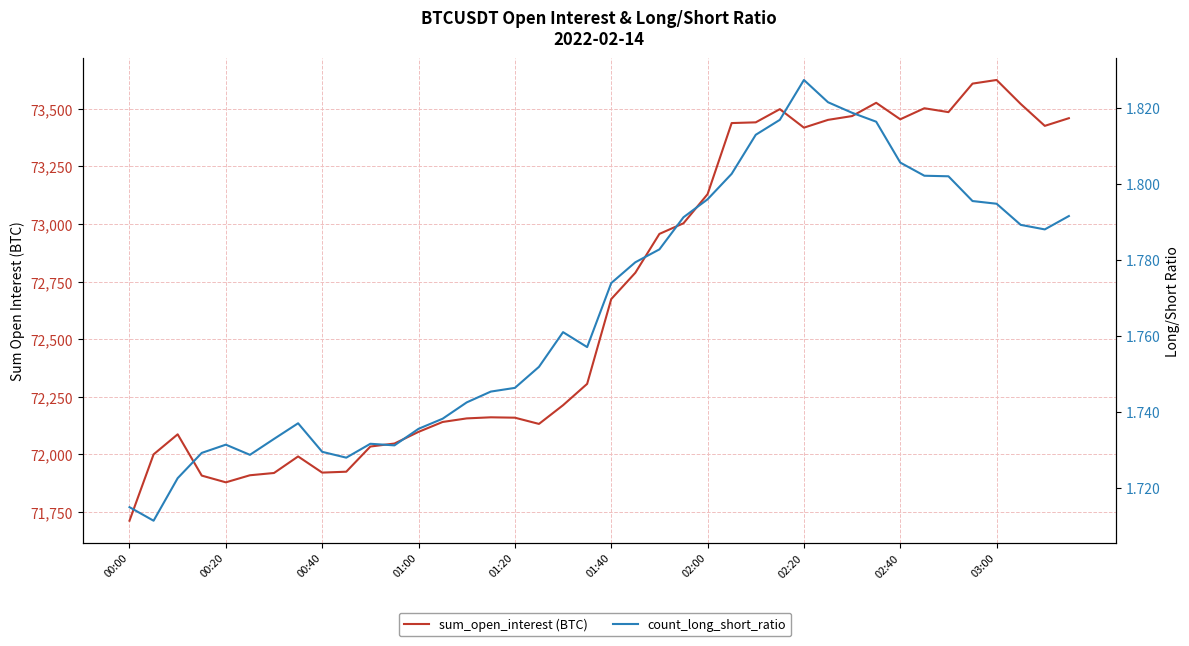

How many interior local peaks does the sum_open_interest (BTC) series have?

7